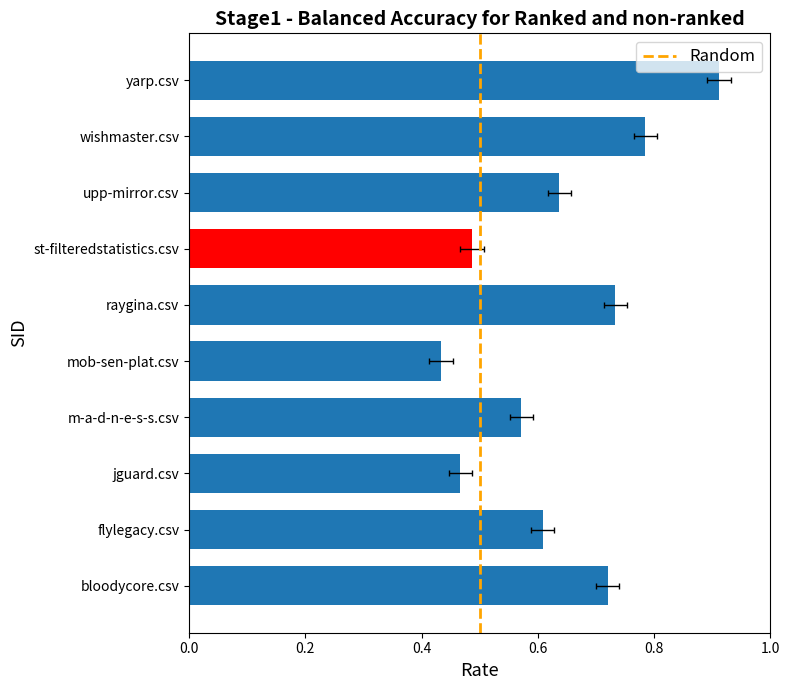

Is it true that the value at 0.0 is 0?

True